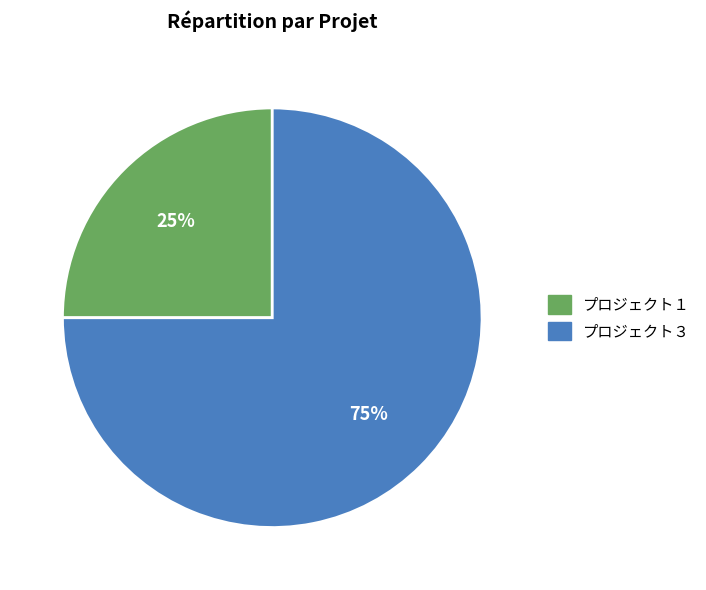

Count the number of slices in the pie.

2